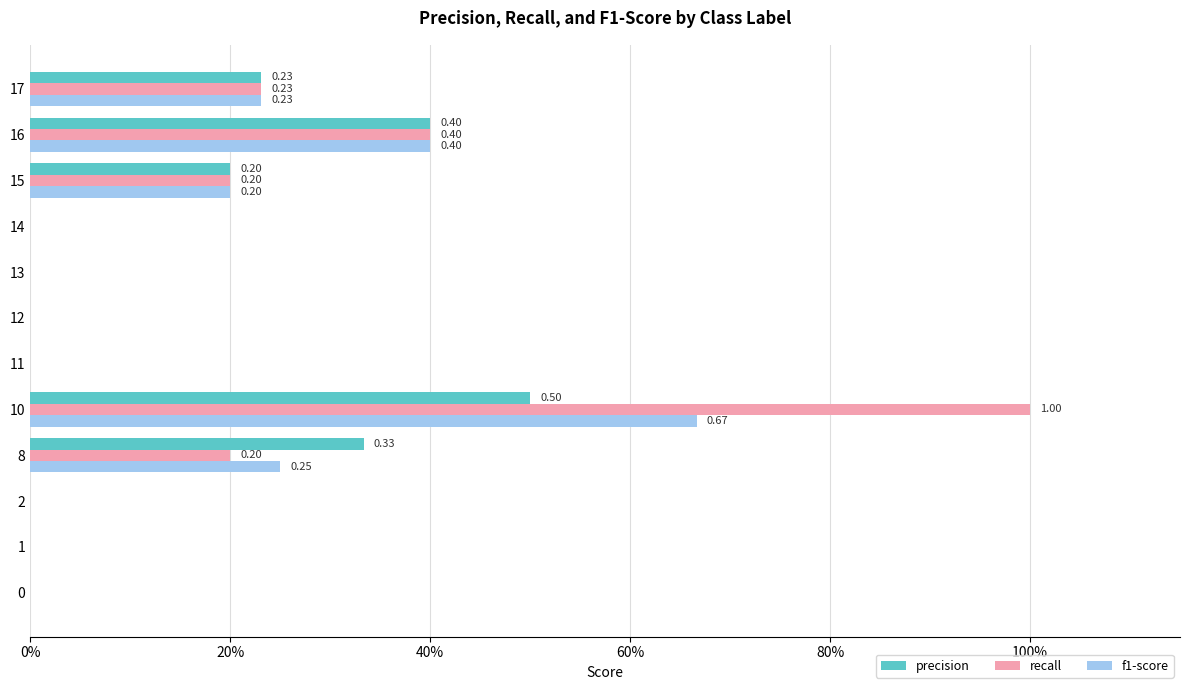

Reading left to right, what are all the values shown in this chart?

precision: 0.0	0.0	0.0	0.3	0.5	0.0	0.0	0.0	0.0	0.2	0.4	0.2
recall: 0.0	0.0	0.0	0.2	1.0	0.0	0.0	0.0	0.0	0.2	0.4	0.2
f1-score: 0.0	0.0	0.0	0.2	0.7	0.0	0.0	0.0	0.0	0.2	0.4	0.2